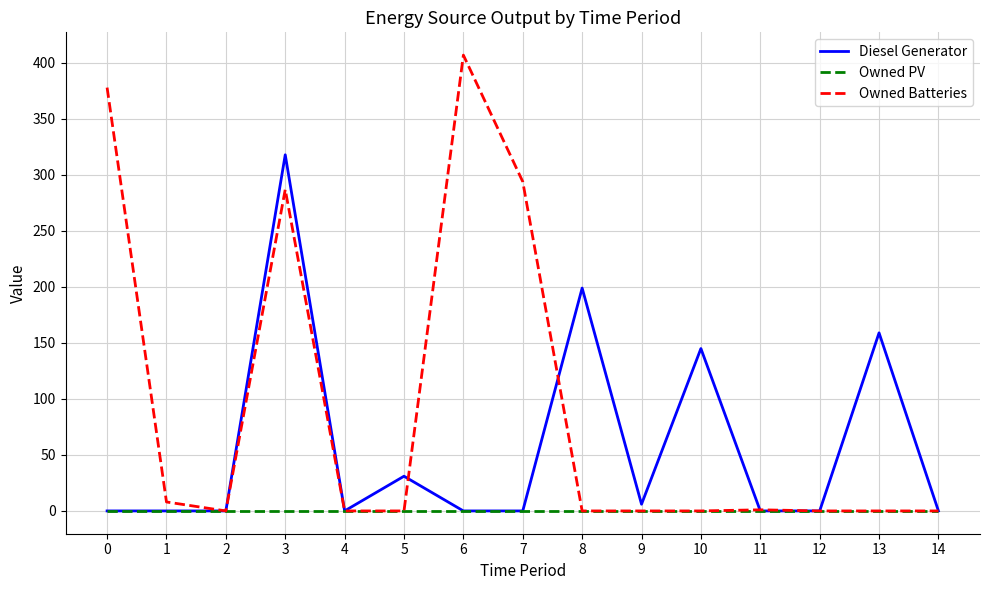

Which series changed the most between 1 and 4?

Owned Batteries